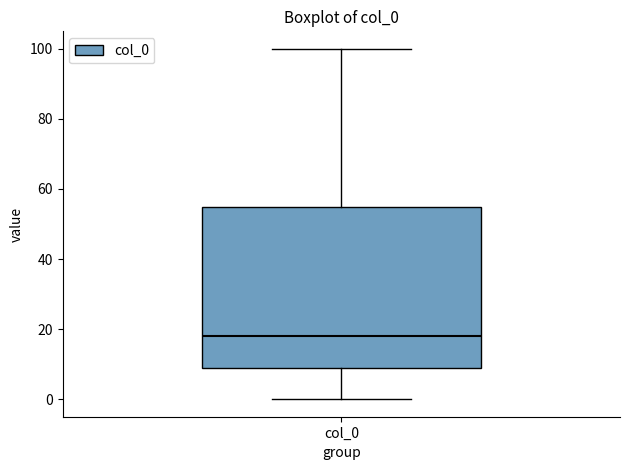

Where does the upper whisker of the box for col_0 end on the y-axis? The values are not printed on the chart, so give them approximately, as read against the axis.

100